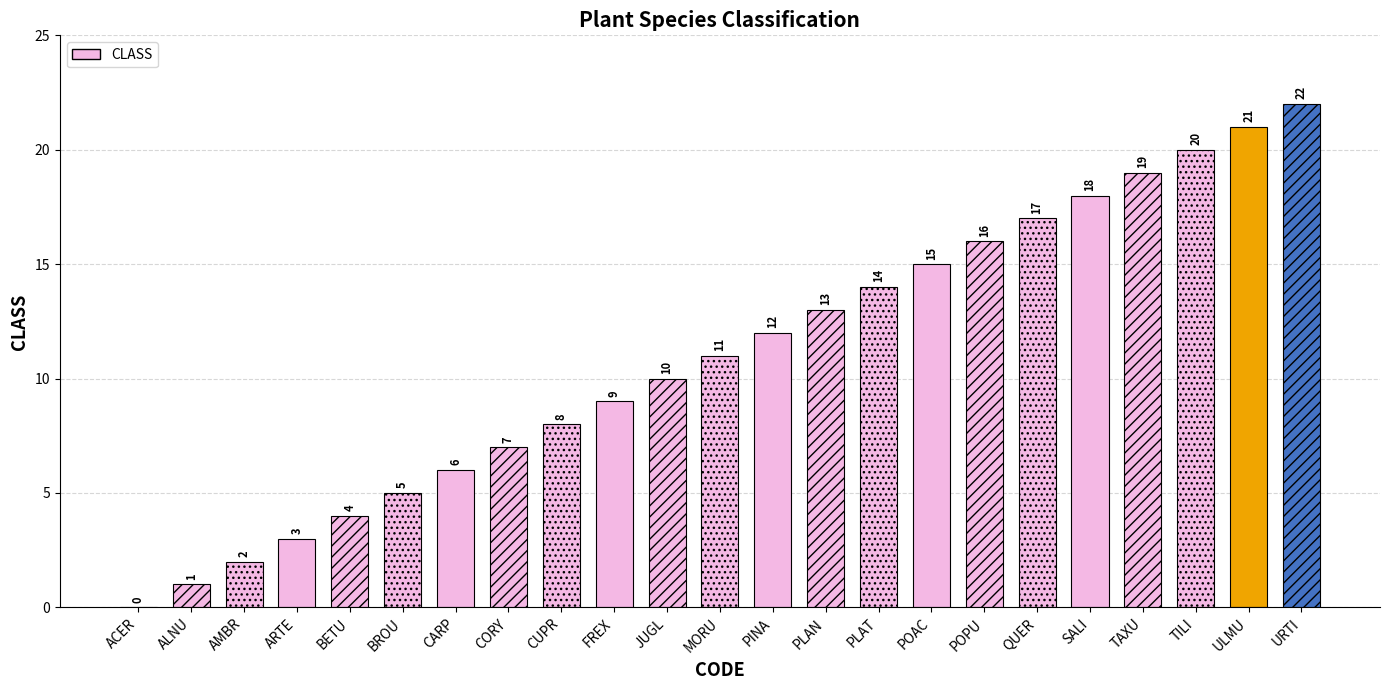

Which has a higher value, URTI or CORY?

URTI